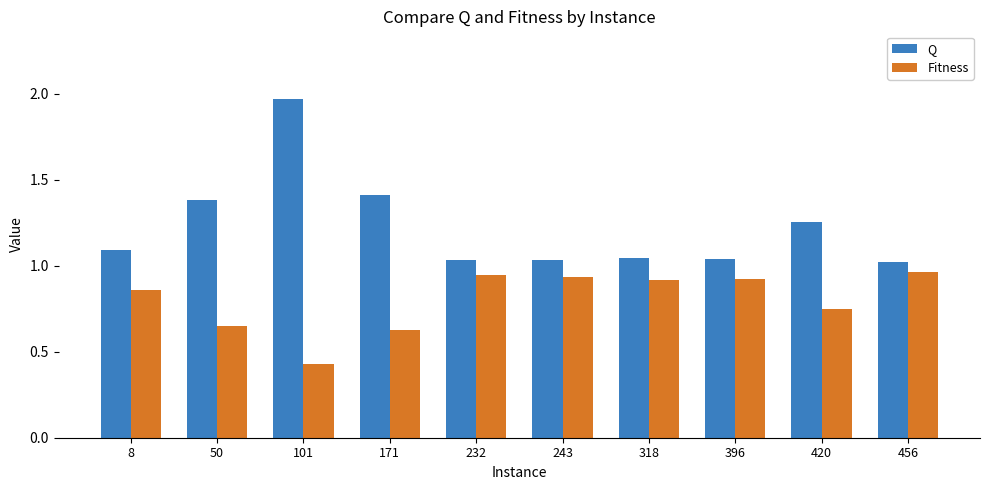

Which series has the widest spread of values?

Q